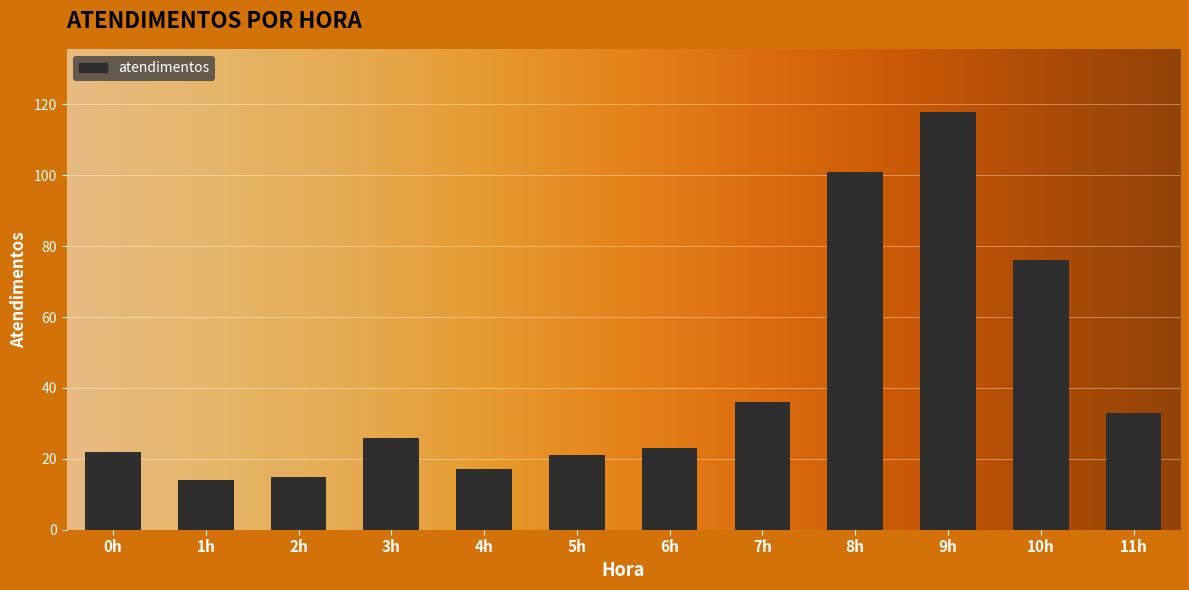

Is it true that the value at 0h is 33?

False